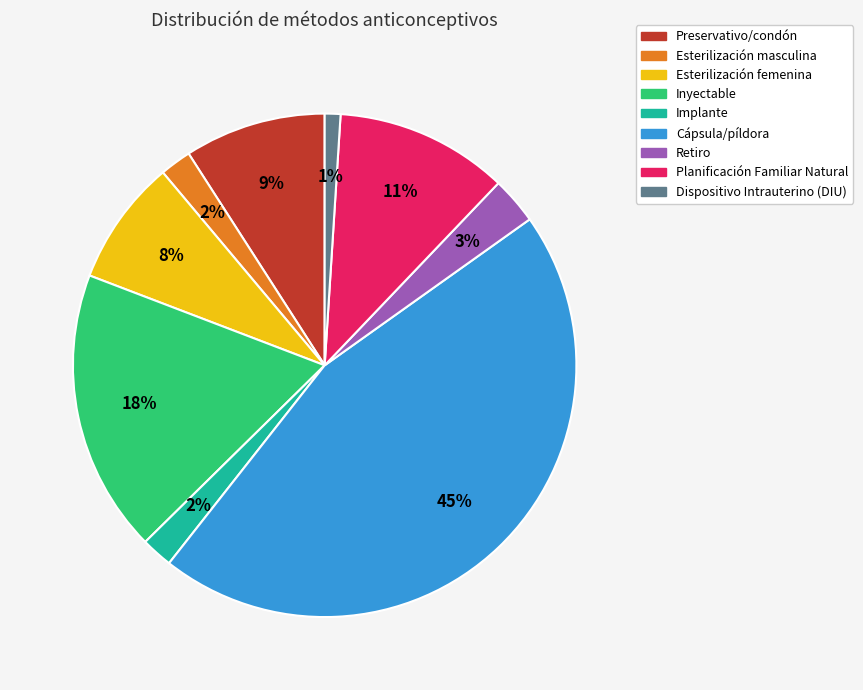

Do Cápsula/píldora and Planificación Familiar Natural together represent more than half of the pie?

Yes